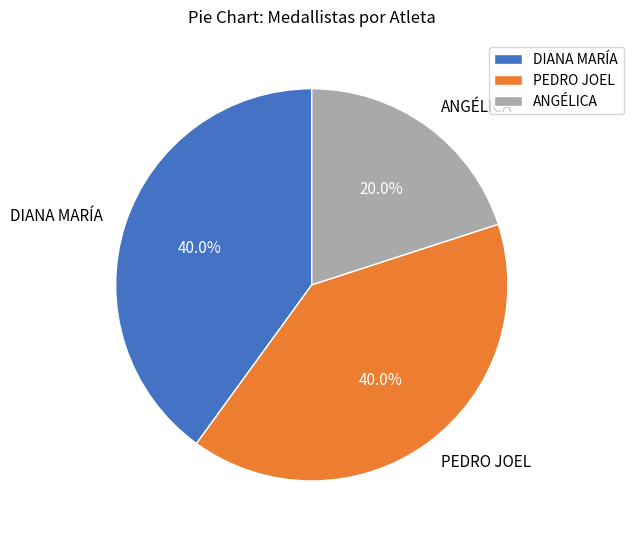

True or false: PEDRO JOEL accounts for 40% of the total.

True